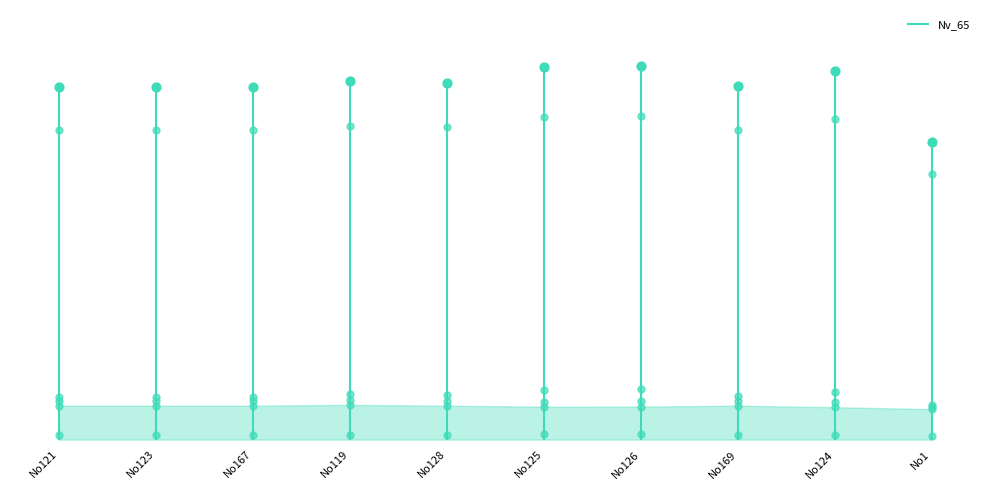

Which series has the largest Y range (max minus min)?

Nv_65